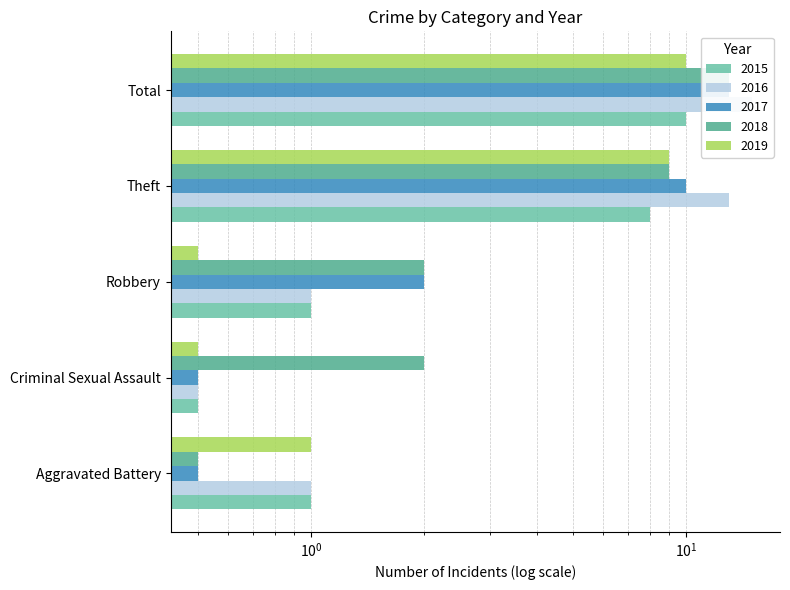

Between Criminal Sexual Assault and Robbery, which is larger?

Robbery